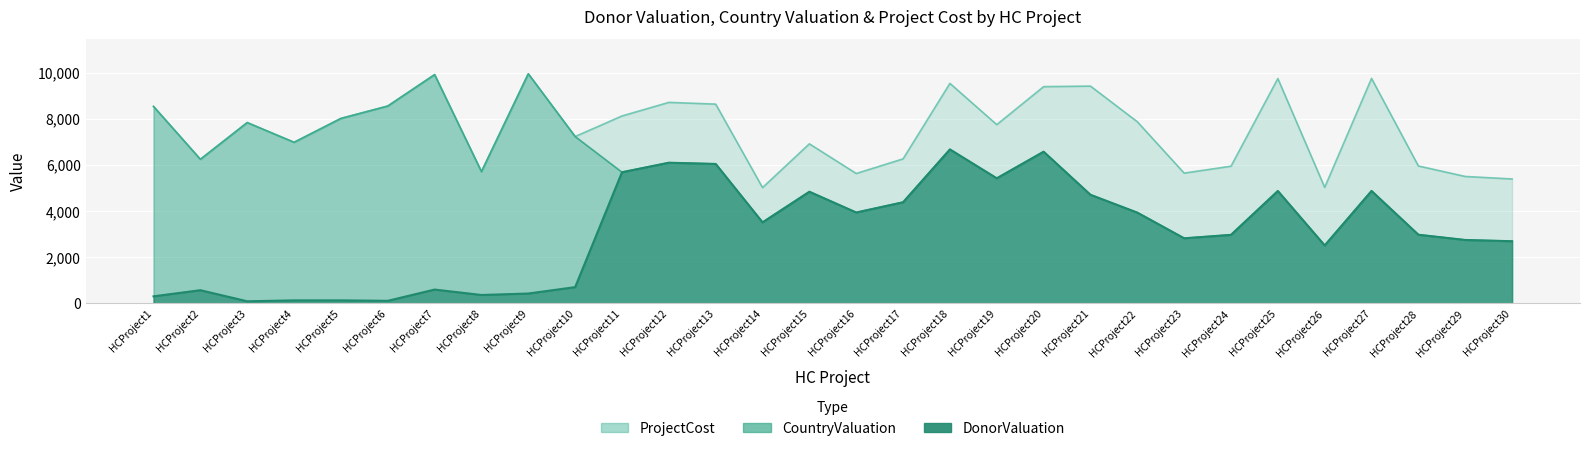

Is it true that DonorValuation equals 1223 at HCProject26?

False